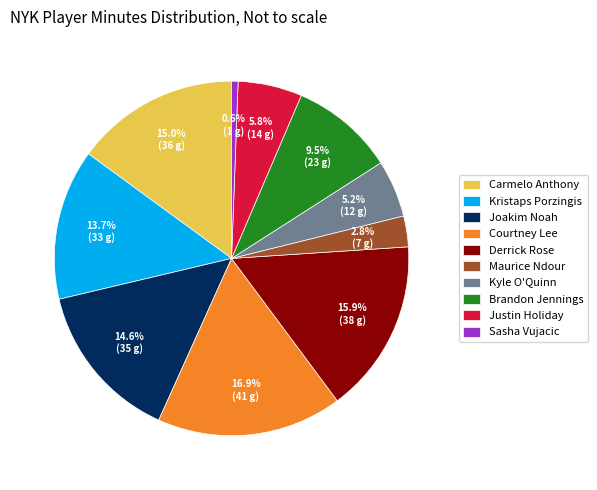

Is Courtney Lee the majority of the pie?

No